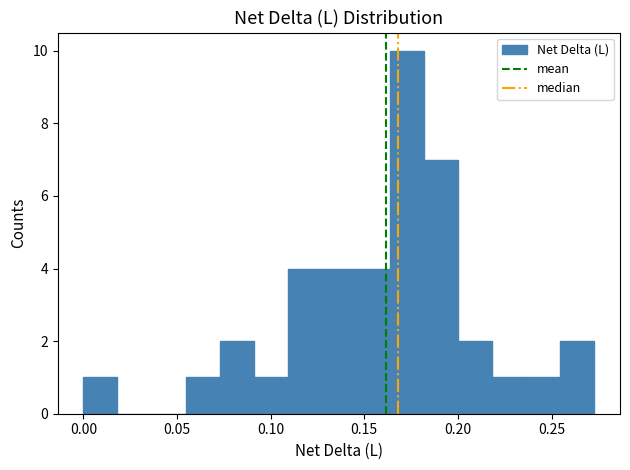

Around what value on the x-axis is the tallest bar? Give the approximate position of its centre, as read against the axis.

0.175